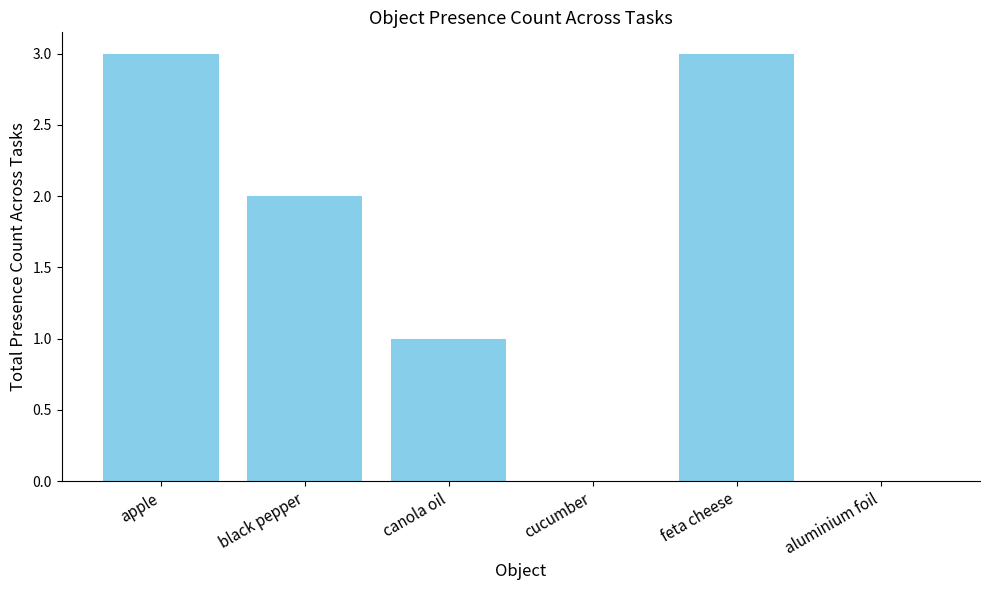

Reading right to left, what are all the values shown in this chart?

0	3	0	1	2	3